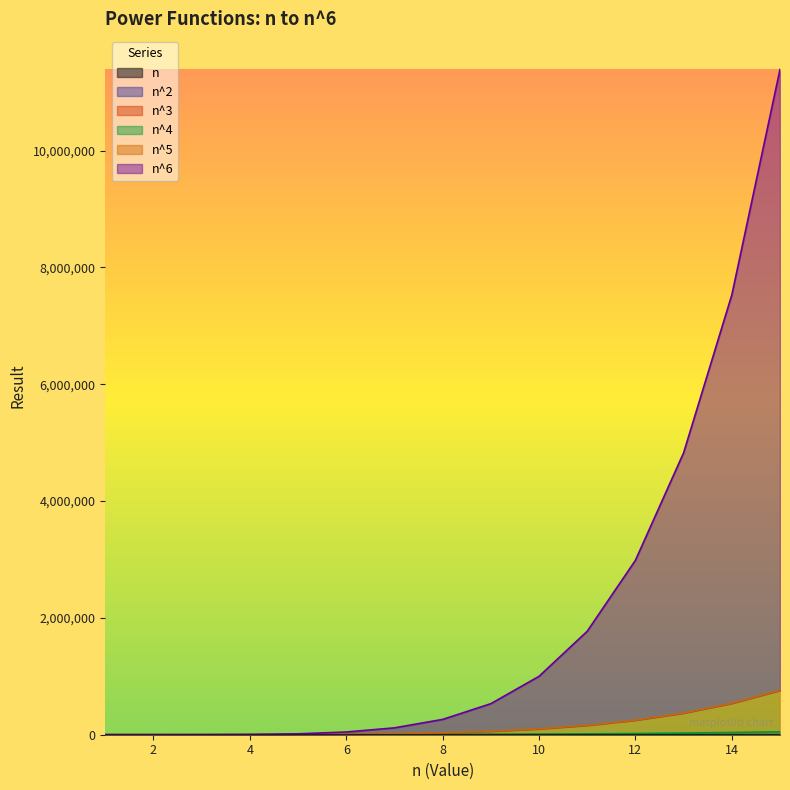

Which has a higher value, 11 or 14?

14